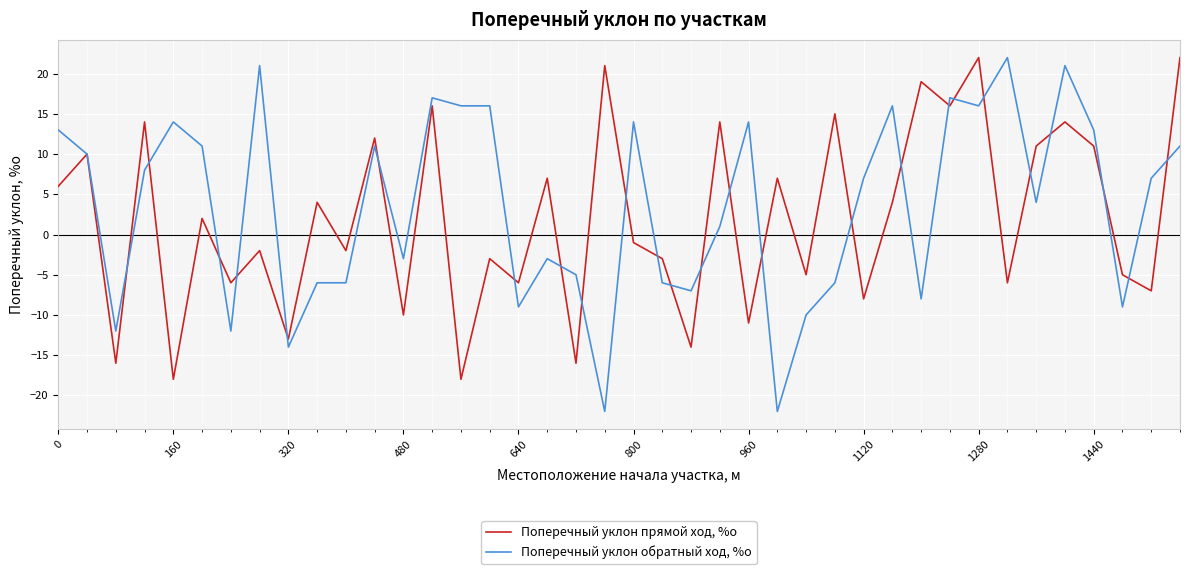

Rank the series by their average value, from lowest to highest.

Поперечный уклон прямой ход, %о, Поперечный уклон обратный ход, %о